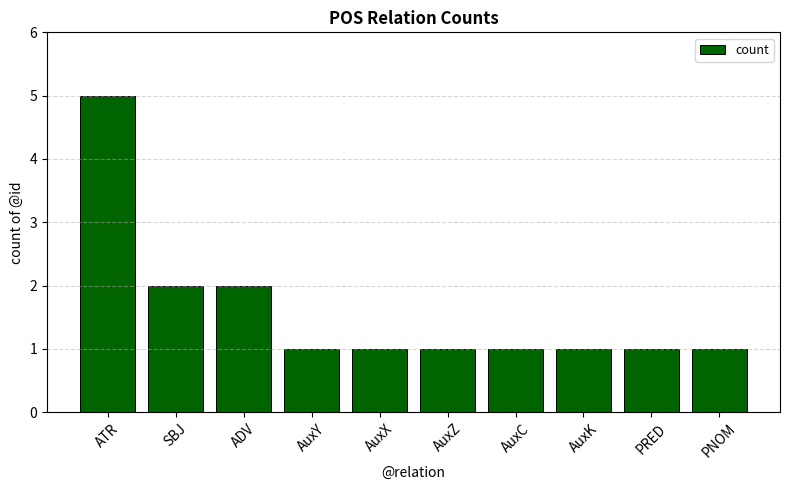

What is the change in value from ATR to PNOM?

-4